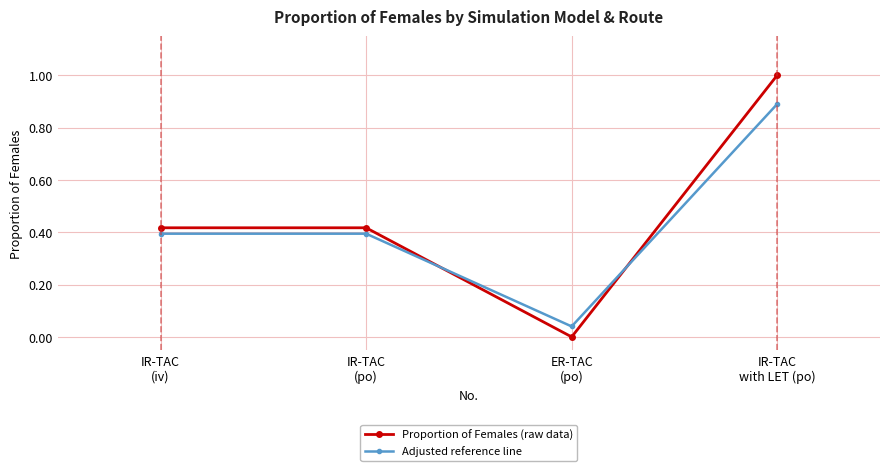

What is the value of the Proportion of Females (raw data) point at the 4th from the left?

1.0